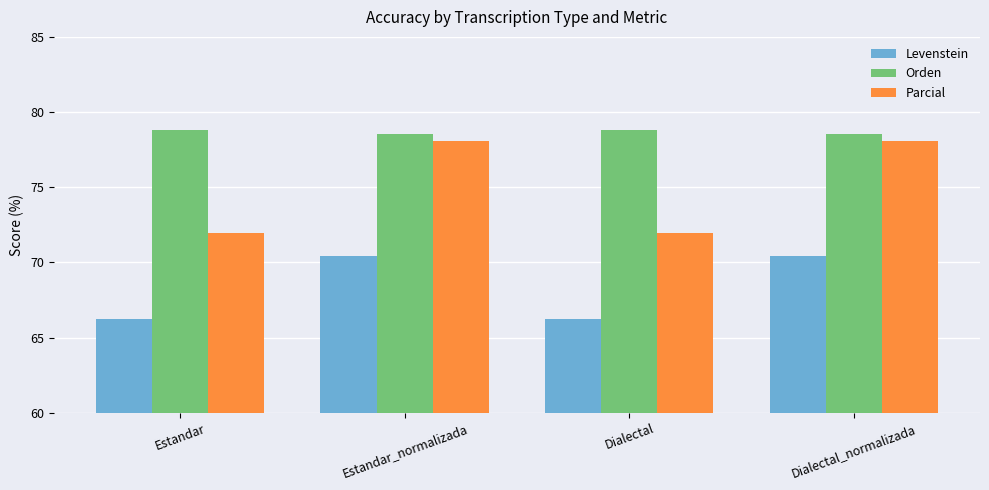

What is the sum of the Parcial values at Estandar_normalizada and Dialectal_normalizada?

156.2